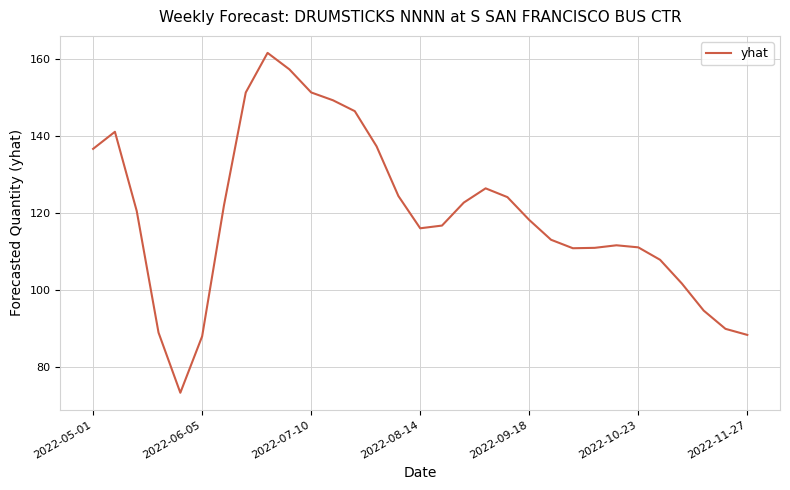

What is the difference between the maximum and minimum values?

88.1